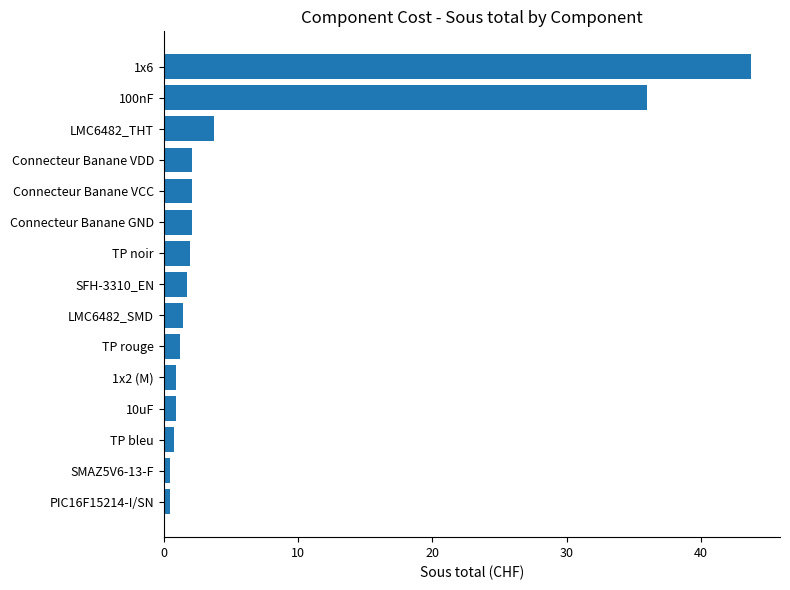

Where is the data nearest to the value 22?

100nF